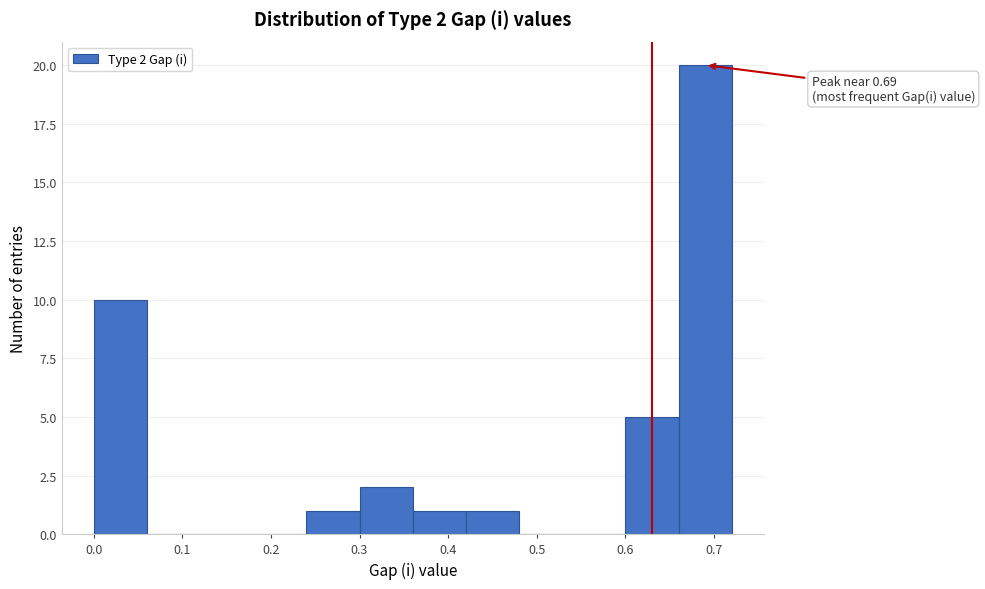

Which range on the x-axis has the tallest bar?

0.66 to 0.72